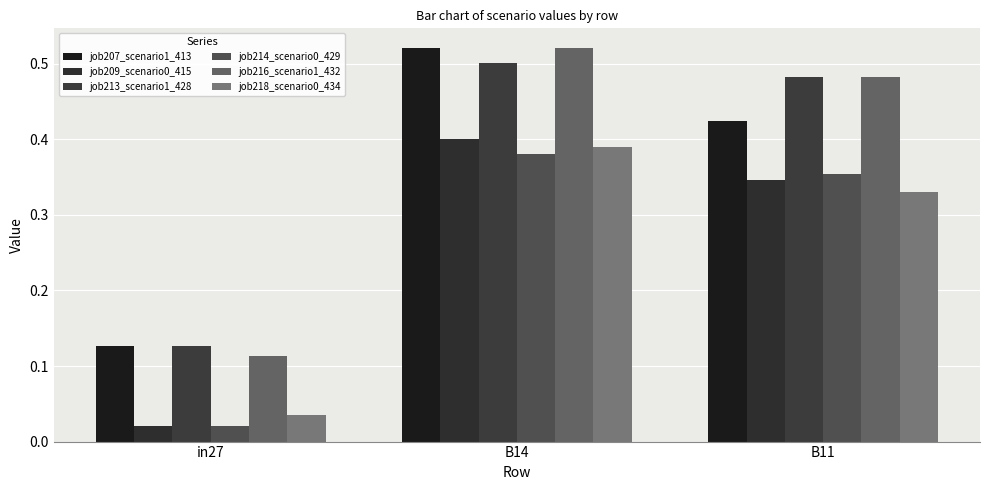

At which label is job214_scenario0_429 closest to 0?

in27